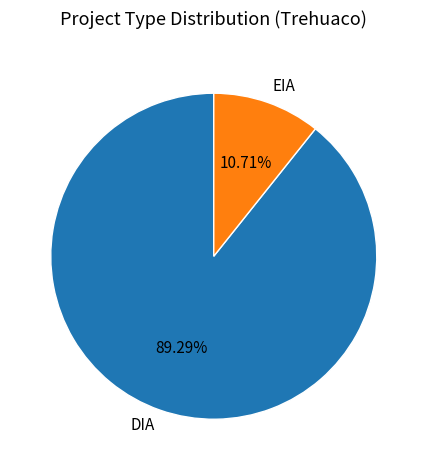

The EIA slice represents 23% of the pie. True or false?

False